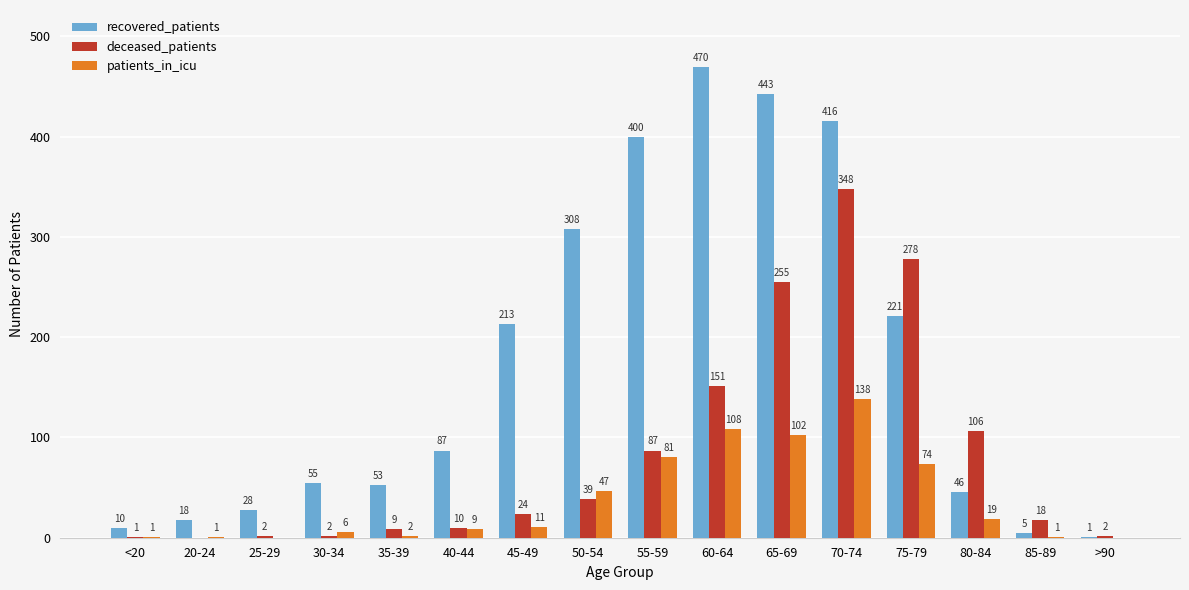

Reading right to left, what are all the values shown in this chart?

recovered_patients: 1	5	46	221	416	443	470	400	308	213	87	53	55	28	18	10
deceased_patients: 2	18	106	278	348	255	151	87	39	24	10	9	2	2	0	1
patients_in_icu: 0	1	19	74	138	102	108	81	47	11	9	2	6	0	1	1